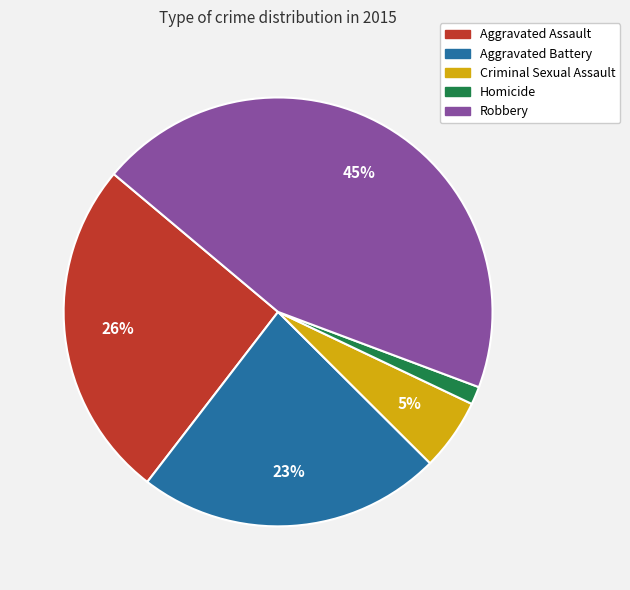

Between Aggravated Battery and Aggravated Assault, which is larger?

Aggravated Assault